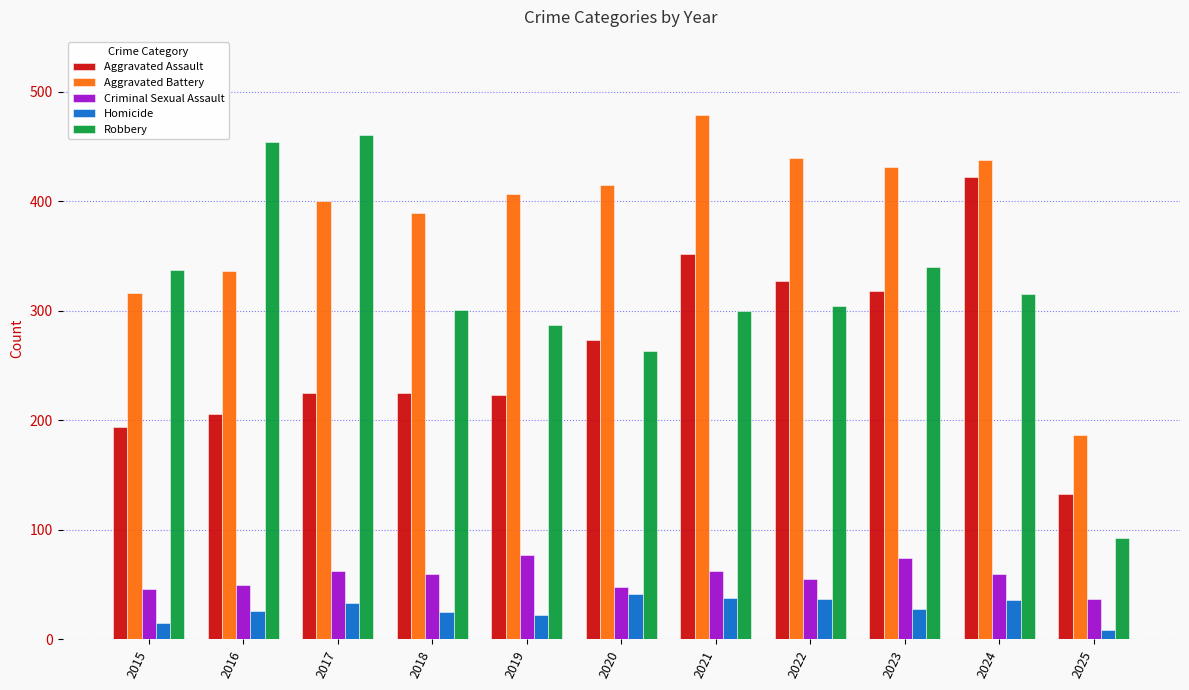

The value of Robbery at 2020 is 164. True or false?

False